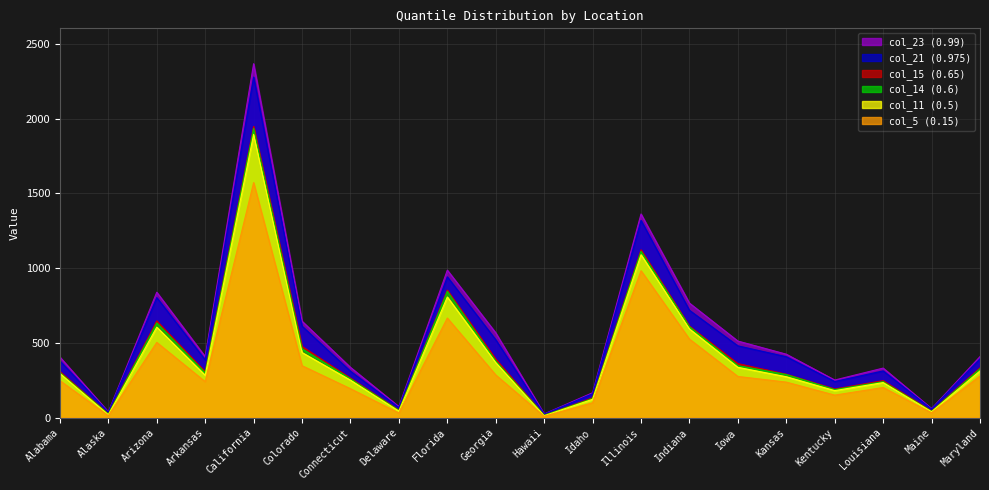

List the labels in order of col_14 (0.6) value, largest first.

California, Illinois, Florida, Arizona, Indiana, Colorado, Georgia, Iowa, Maryland, Alabama, Arkansas, Kansas, Connecticut, Louisiana, Kentucky, Idaho, Delaware, Maine, Alaska, Hawaii